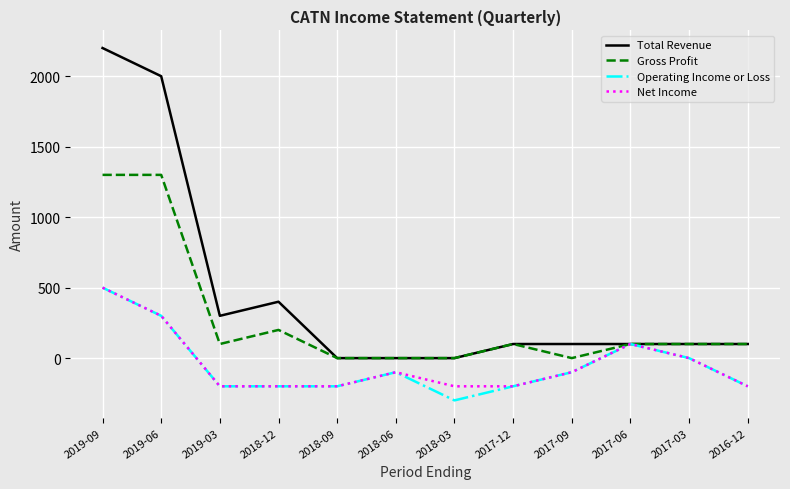

Which series has the largest range (max minus min)?

Total Revenue